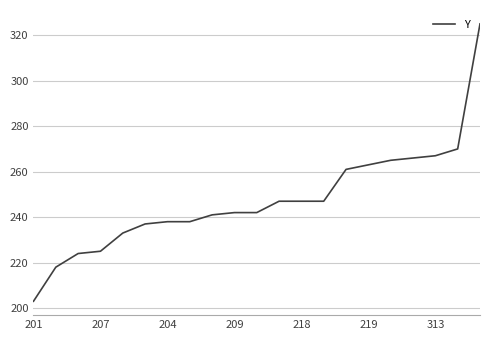

What is the difference between the maximum and minimum values?

122